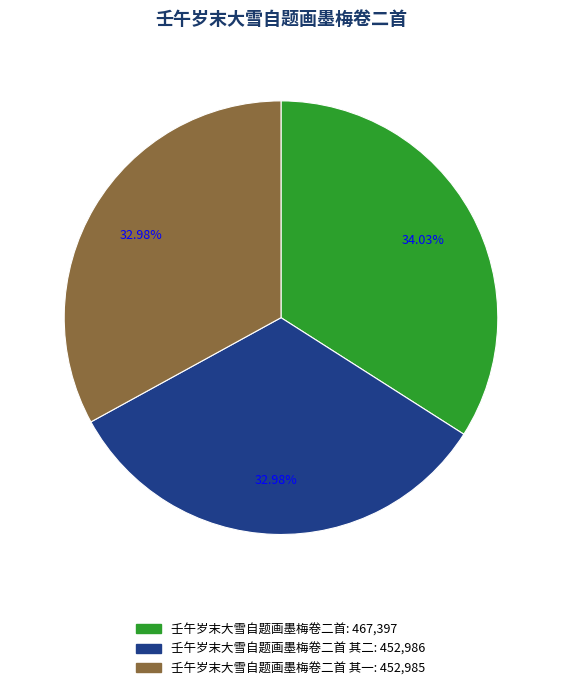

Is there a majority slice in this chart?

No